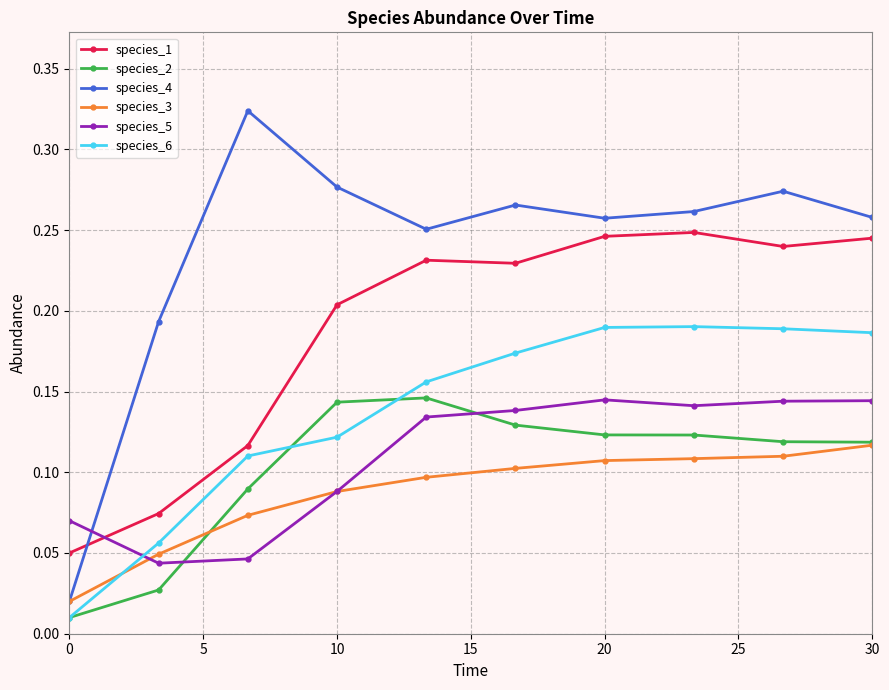

Is this an area chart (filled region under the line)?

No